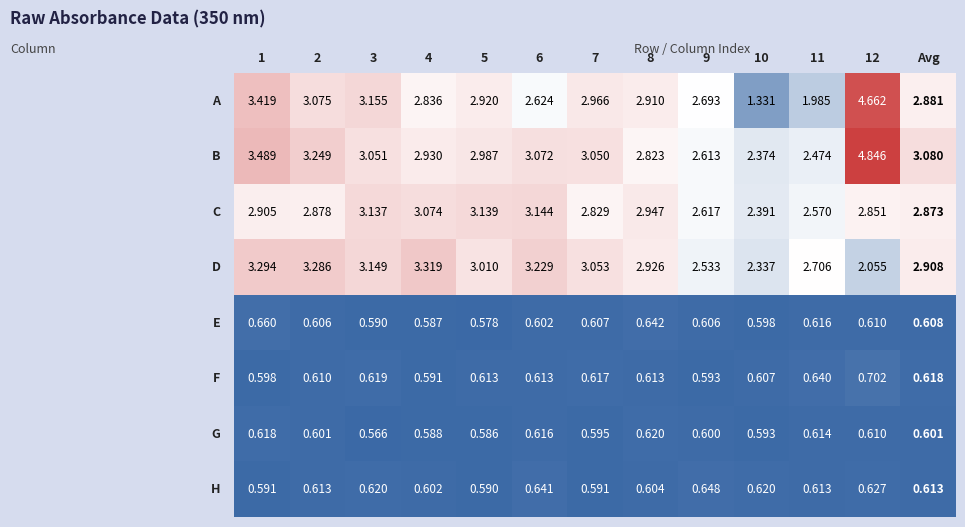

Rank the categories by H value from highest to lowest.

9, 6, 12, 3, 10, 2, 11, 8, 4, 1, 7, 5